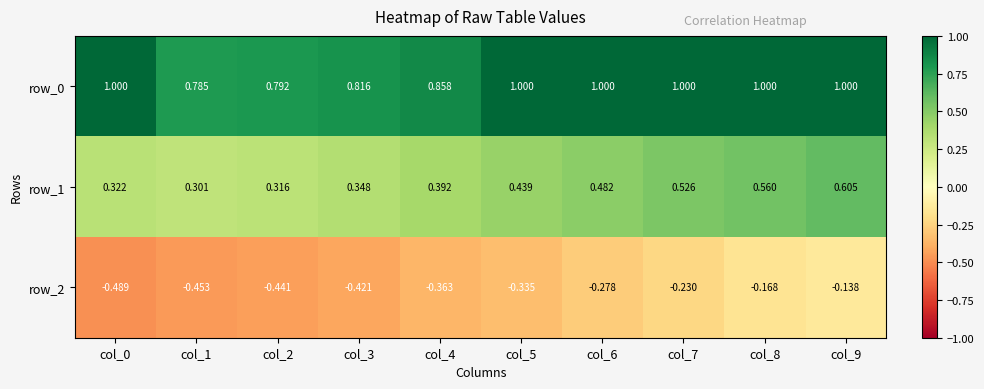

What is the difference between the maximum and minimum values in the row_0 series?

0.2